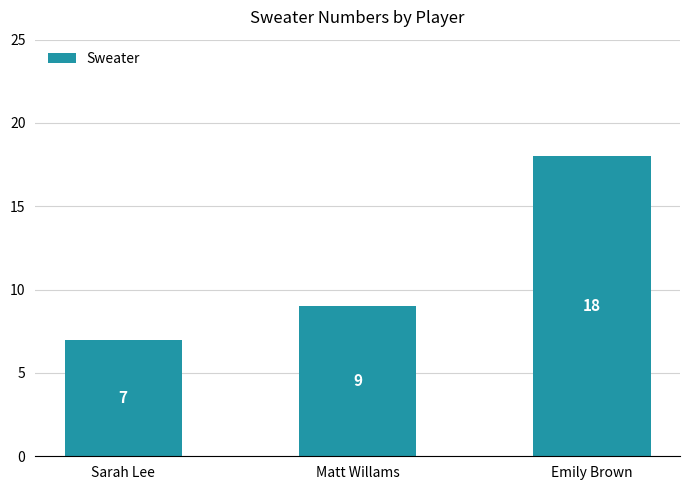

Reading left to right, what are all the values shown in this chart?

Sarah Lee=7	Matt Willams=9	Emily Brown=18